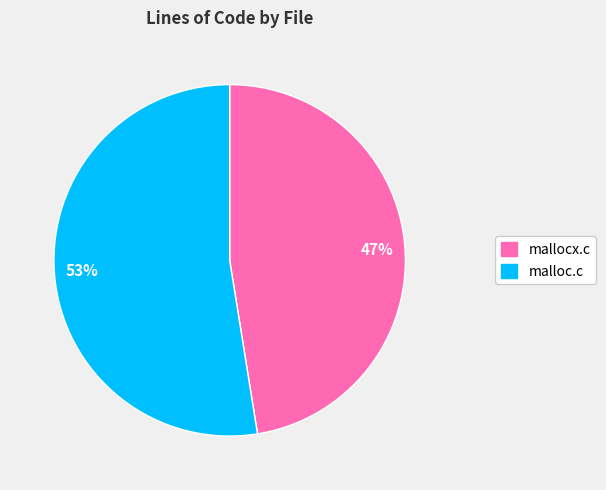

What is the ratio of the value at 47% to the value at 53%?

0.9